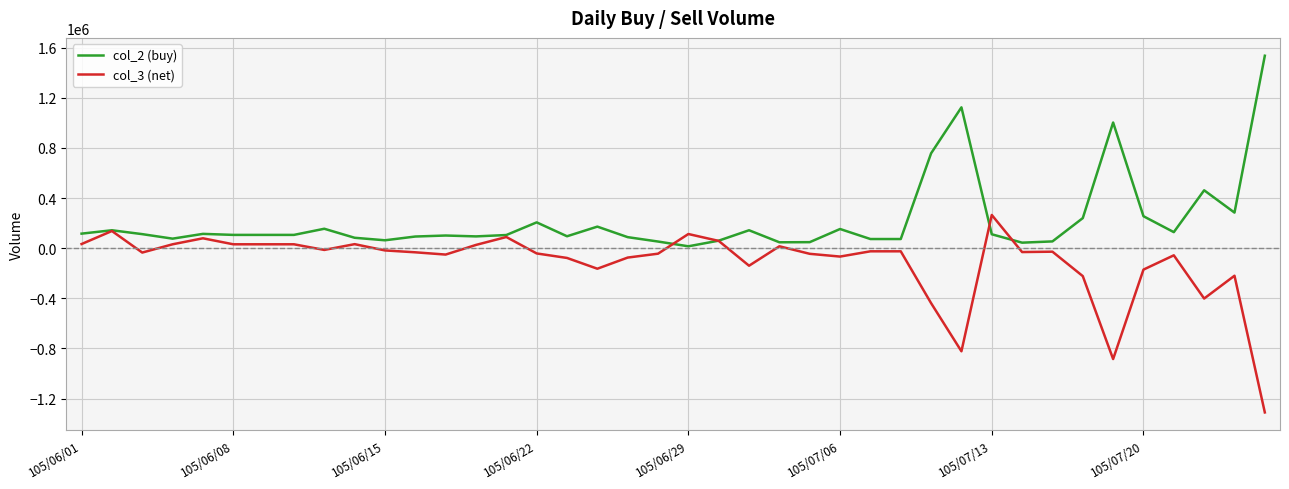

Rank the series by their average value, from lowest to highest.

col_3 (net), col_2 (buy)